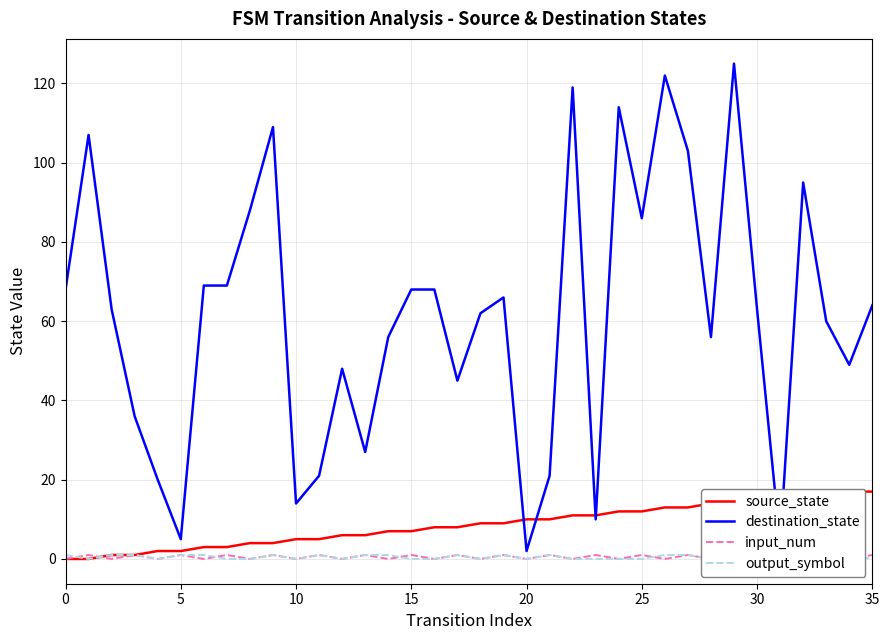

True or false: source_state has more than 1 interior local peaks.

False